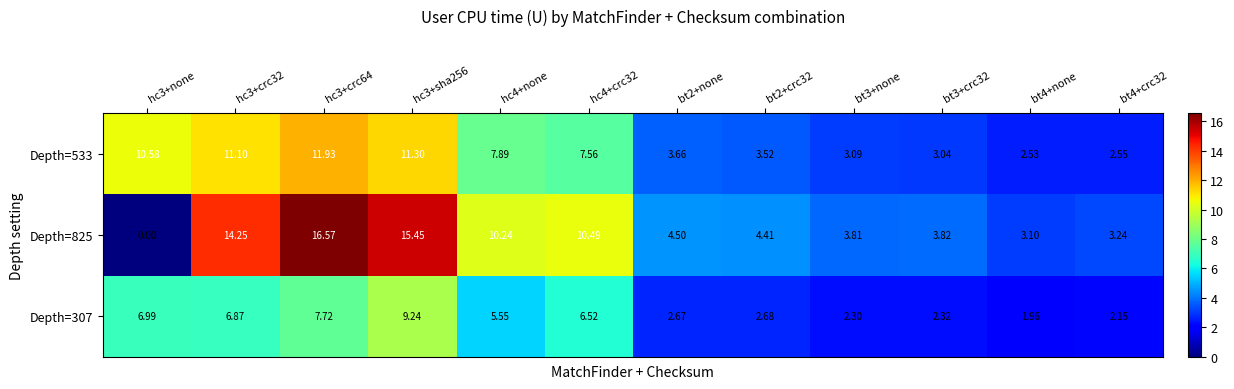

Is the value of Depth=307 at hc3+crc64 greater than the value of Depth=533 at hc4+none?

No